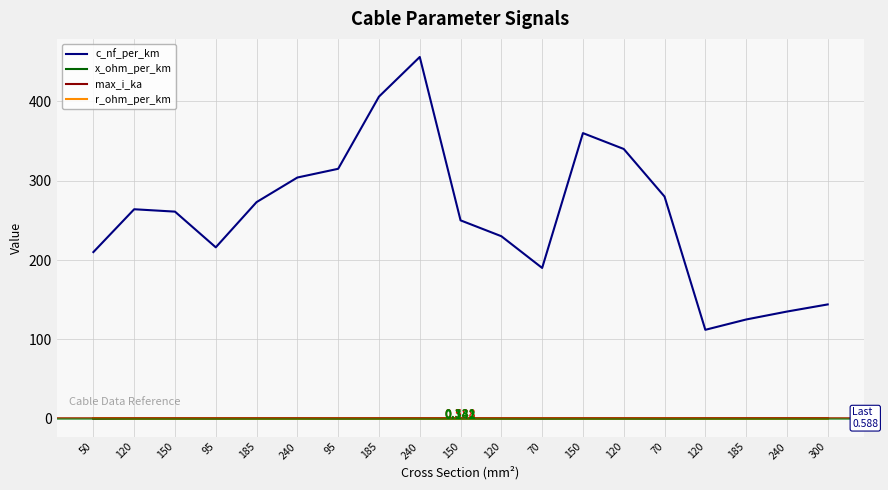

Reading left to right, transcribe all the data shown in this chart.

c_nf_per_km: 50=210.0	120=264.0	150=261.0	95=216.0	185=273.0	240=304.0	95=315.0	185=406.0	240=456.0	150=250.0	120=230.0	70=190.0	150=360.0	120=340.0	70=280.0	120=112.0	185=125.0	240=135.0	300=144.0
x_ohm_per_km: 50=0.1	120=0.1	150=0.1	95=0.1	185=0.1	240=0.1	95=0.1	185=0.1	240=0.1	150=0.1	120=0.1	70=0.1	150=0.1	120=0.1	70=0.1	120=0.2	185=0.2	240=0.1	300=0.1
max_i_ka: 50=0.1	120=0.2	150=0.3	95=0.3	185=0.4	240=0.4	95=0.2	185=0.4	240=0.4	150=0.3	120=0.3	70=0.2	150=0.3	120=0.3	70=0.2	120=0.4	185=0.5	240=0.5	300=0.6
r_ohm_per_km: 50=0.6	120=0.2	150=0.2	95=0.3	185=0.2	240=0.1	95=0.3	185=0.2	240=0.1	150=0.2	120=0.3	70=0.4	150=0.2	120=0.3	70=0.4	120=0.2	185=0.1	240=0.1	300=0.1